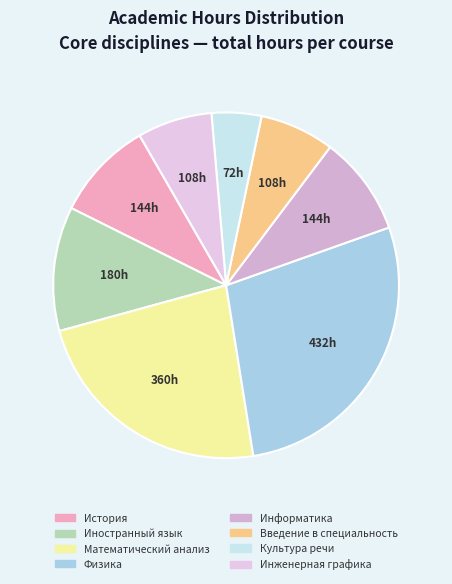

Rank the categories by value from lowest to highest.

Культура речи, Введение в специальность, Инженерная графика, История, Информатика, Иностранный язык, Математический анализ, Физика